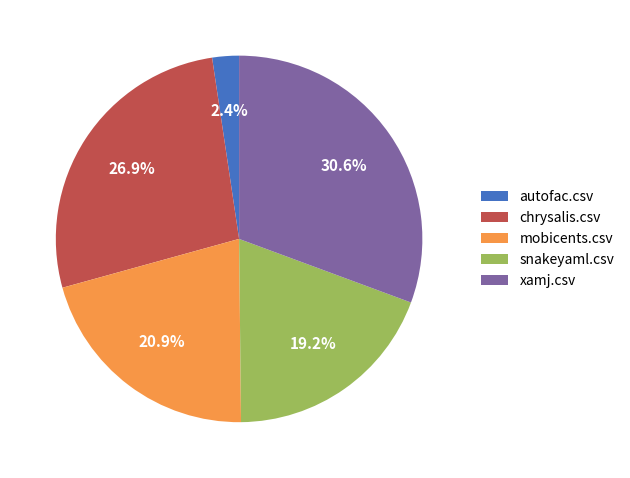

How many slices are in this pie chart?

5